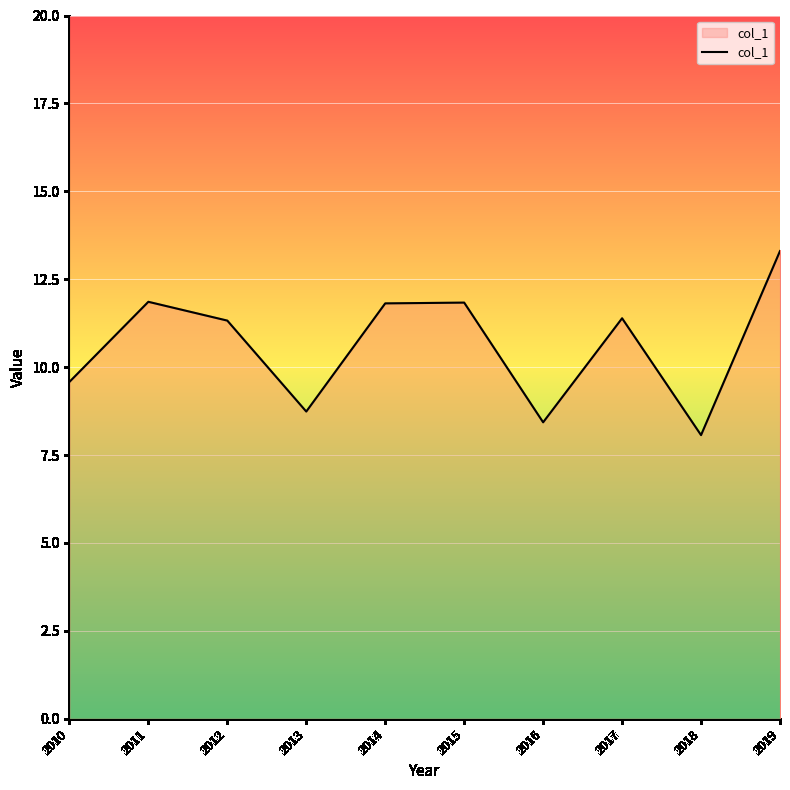

Does the chart display data point markers on the line(s)?

No